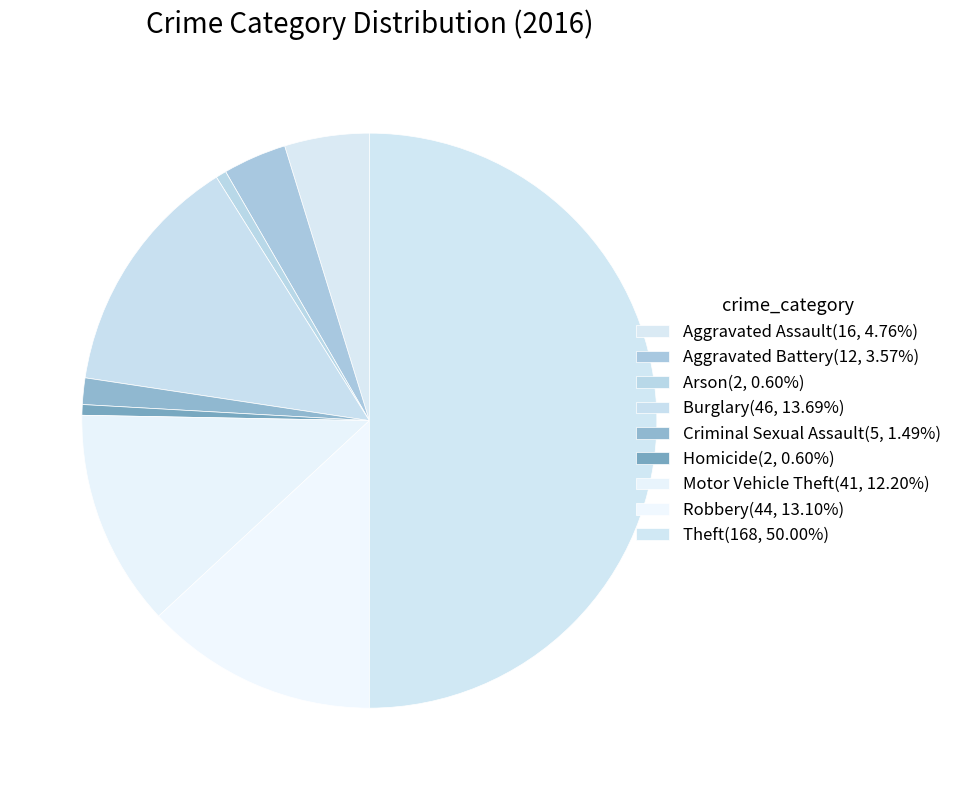

Count the number of slices in the pie.

9